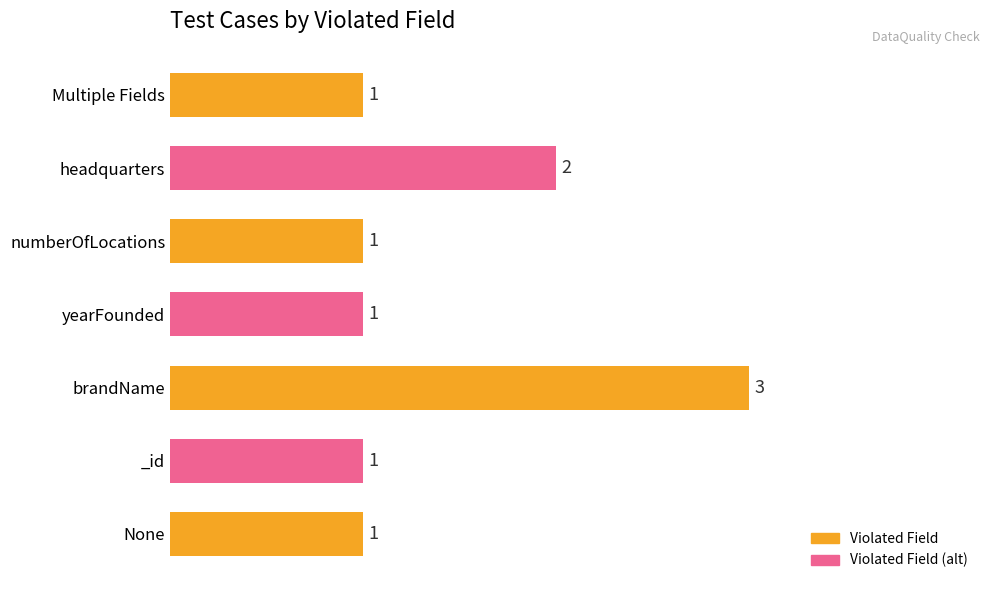

What is the ratio of the value at _id to the value at headquarters?

0.5